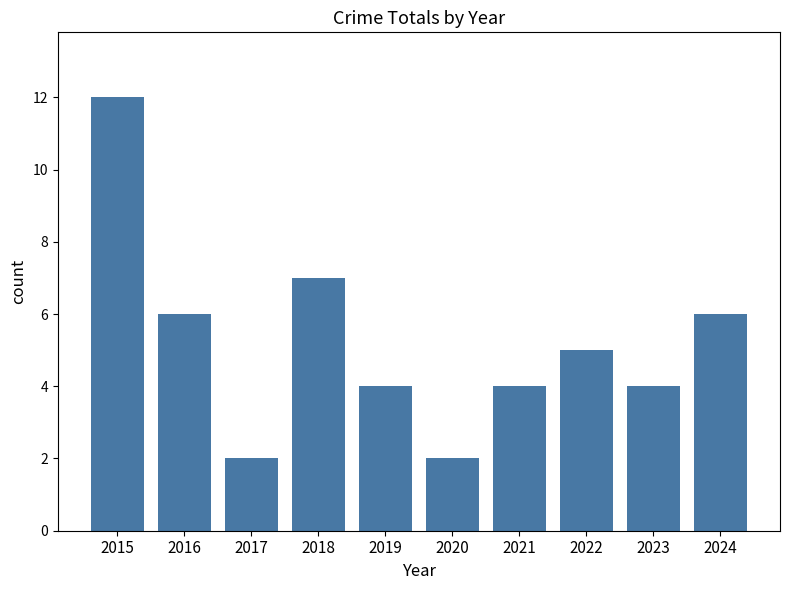

Reading left to right, extract all data points from this chart.

2015=12	2016=6	2017=2	2018=7	2019=4	2020=2	2021=4	2022=5	2023=4	2024=6